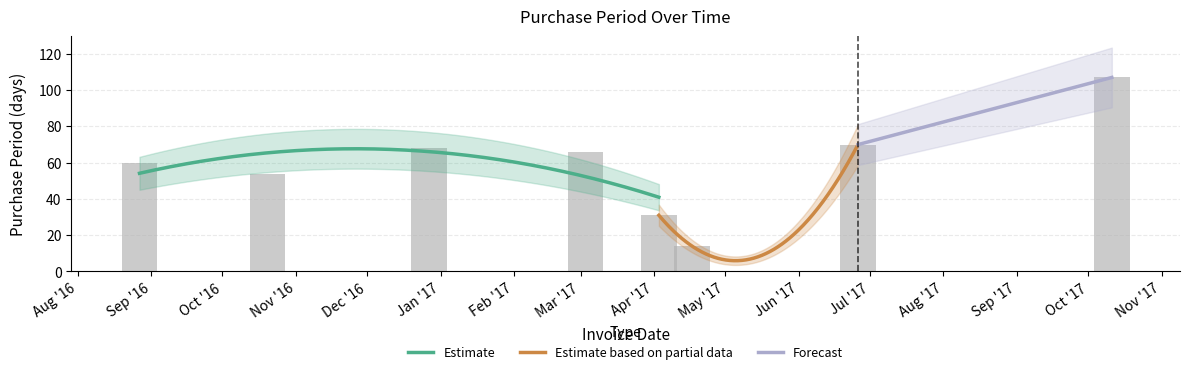

What is the minimum value shown in the chart?

14